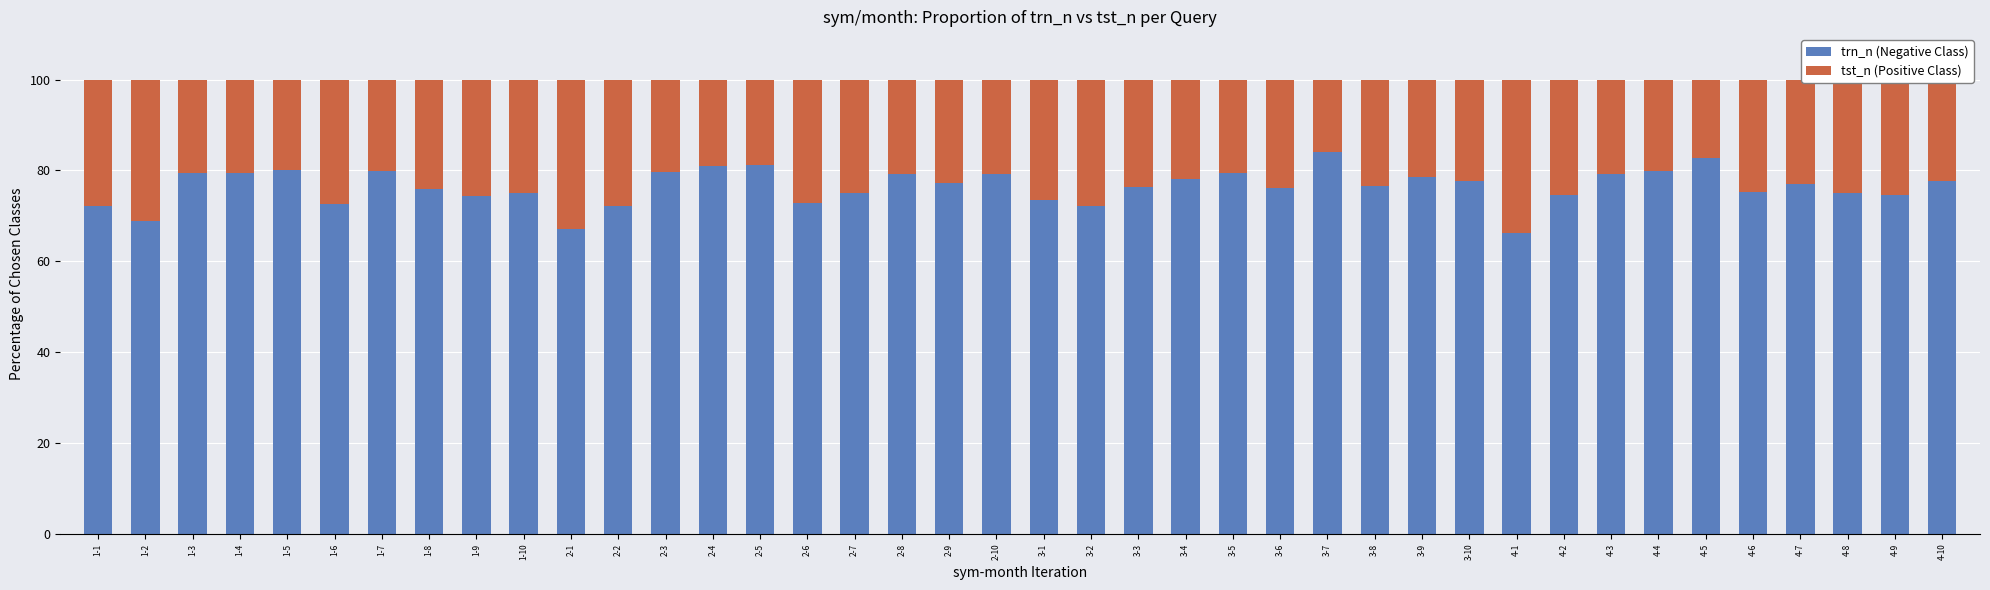

What is the total value across all series at 2-2?

100.0